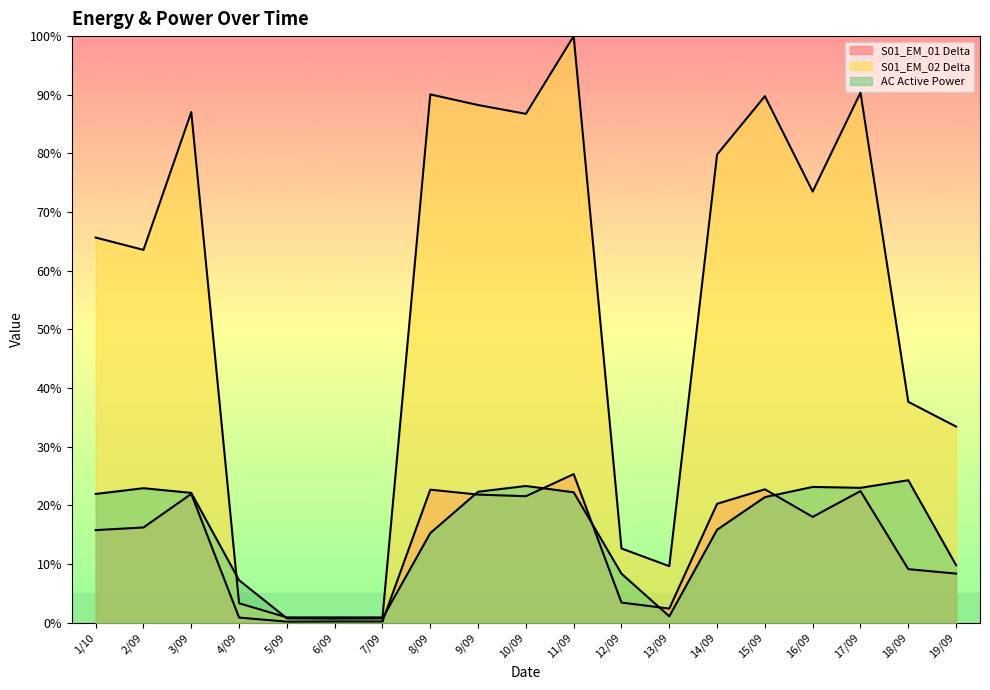

How many lines are shown in the chart?

3